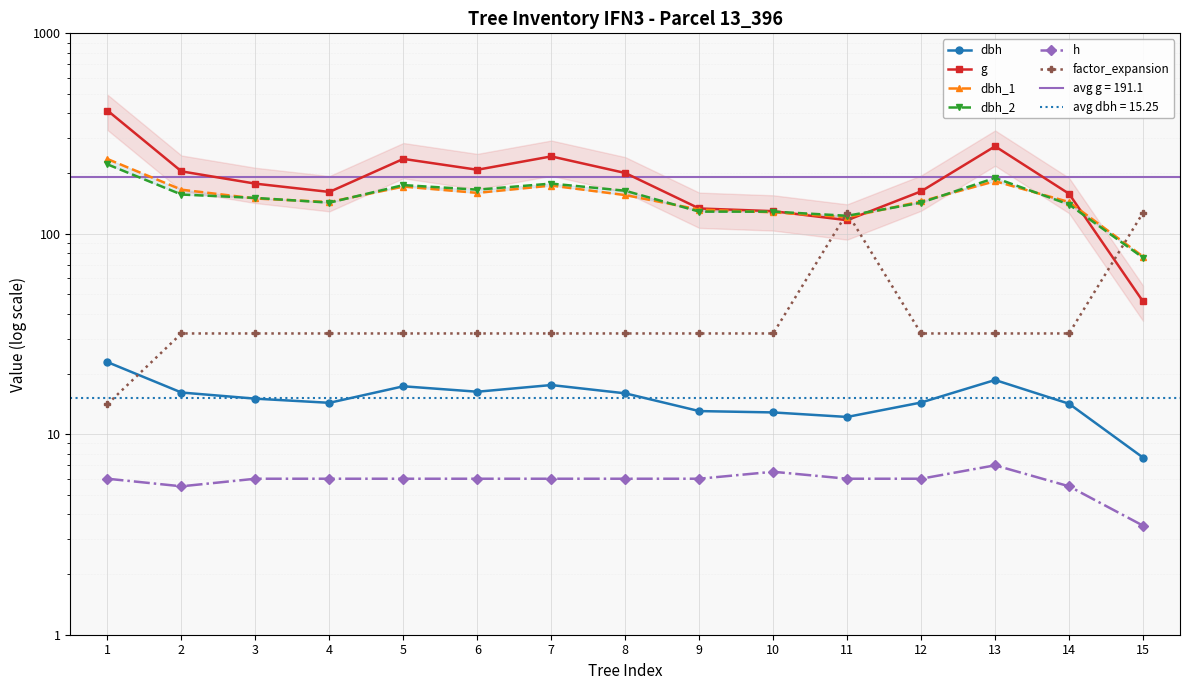

The dbh_2 series shows 33.8 at 14. True or false?

False